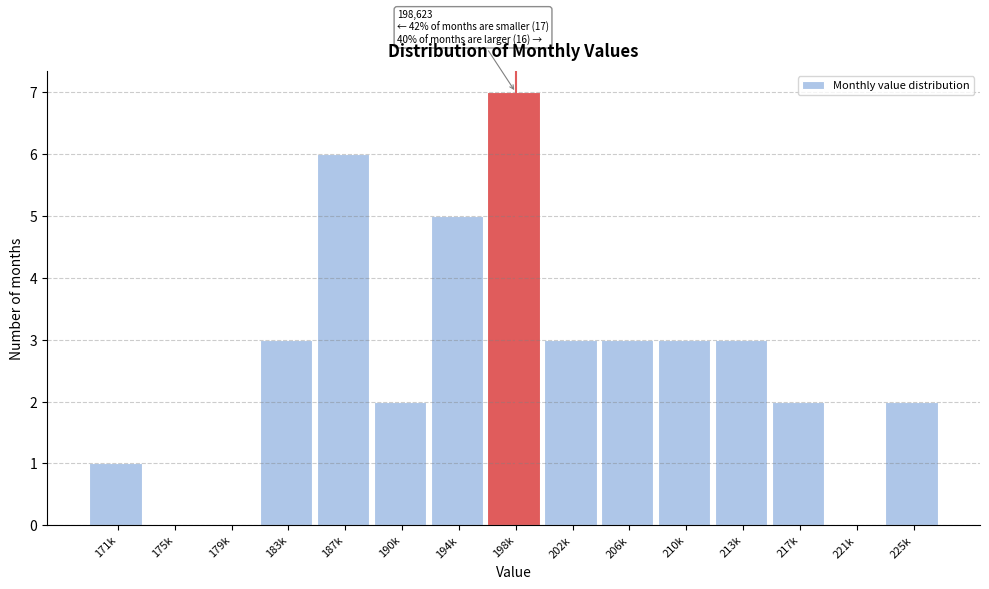

Reading left to right, list all the values displayed in this chart.

171k=1	175k=0	179k=0	183k=3	187k=6	190k=2	194k=5	198k=7	202k=3	206k=3	210k=3	213k=3	217k=2	221k=0	225k=2